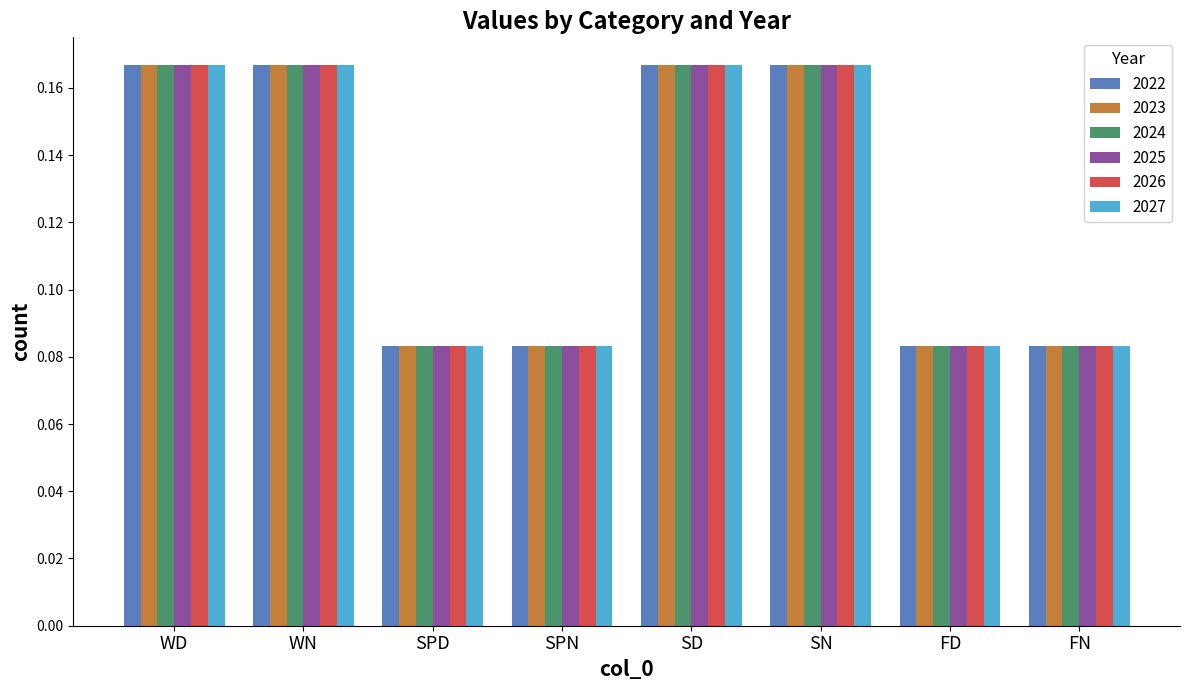

Is the value of 2025 at SD greater than the value of 2024 at FN?

Yes